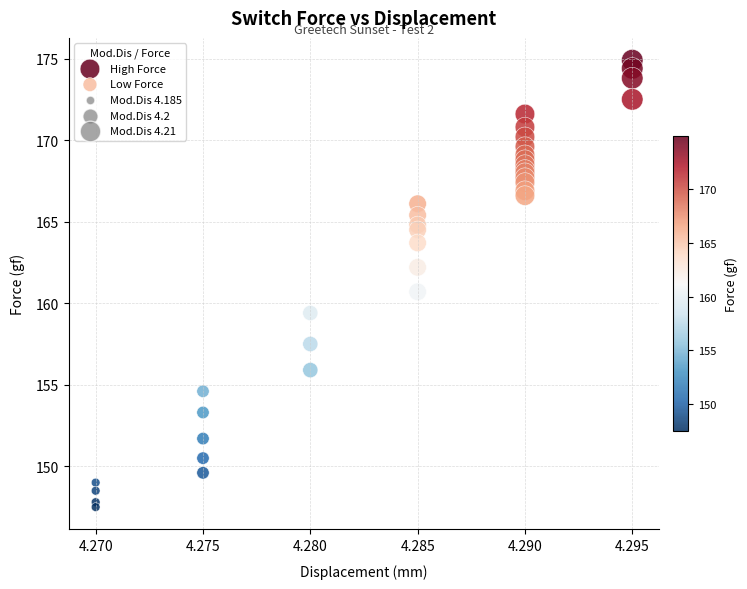

Which series has the largest Y range (max minus min)?

Low Force